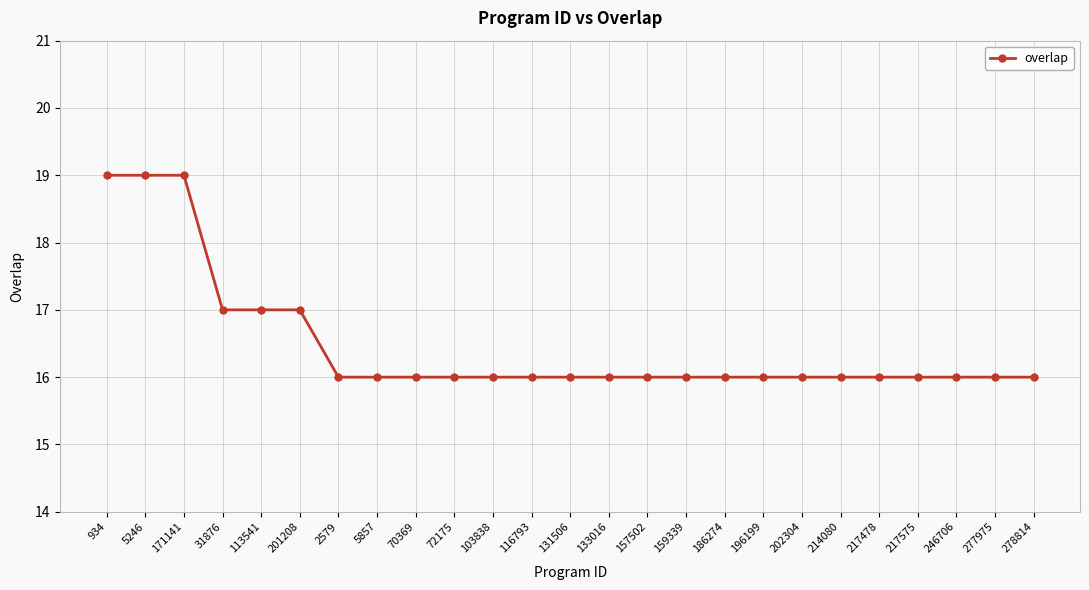

What is the smallest value displayed?

16